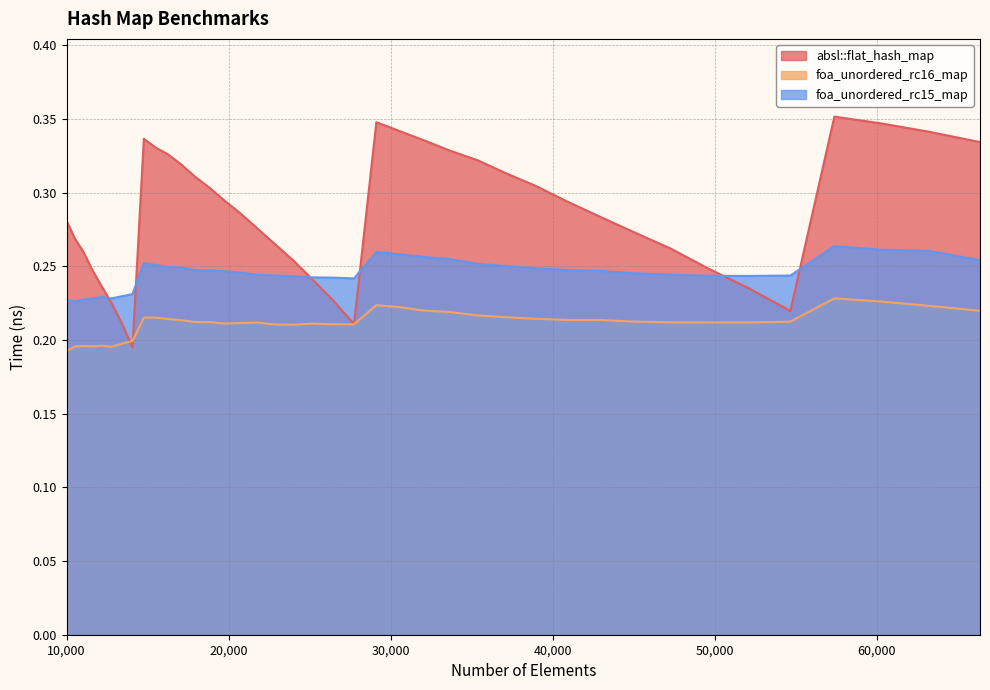

What is the minimum value for foa_unordered_rc16_map?

0.2